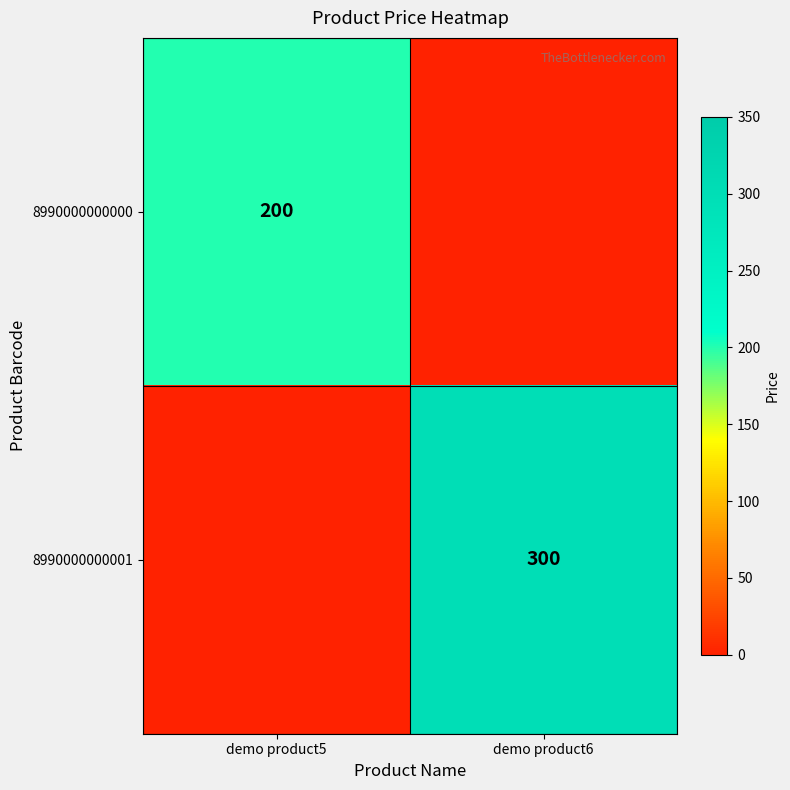

The 8990000000001 series shows 203 at demo product6. True or false?

False